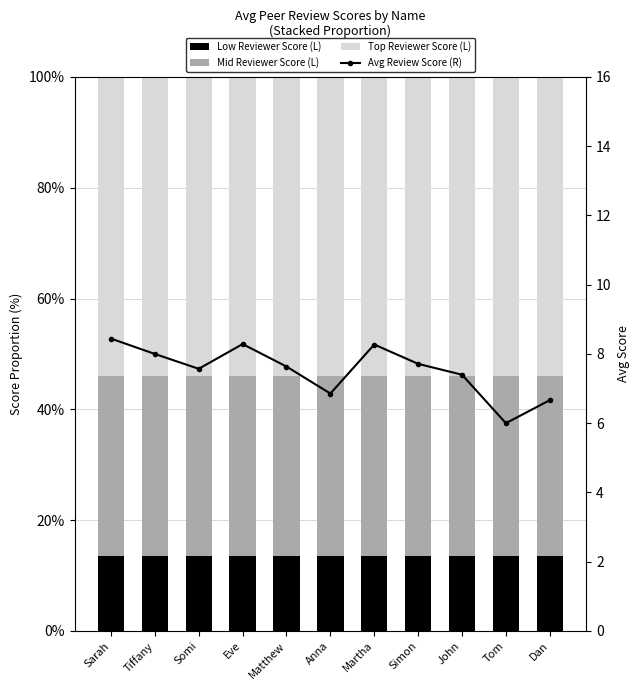

How many values in the Avg Review Score (R) series exceed 7?

8